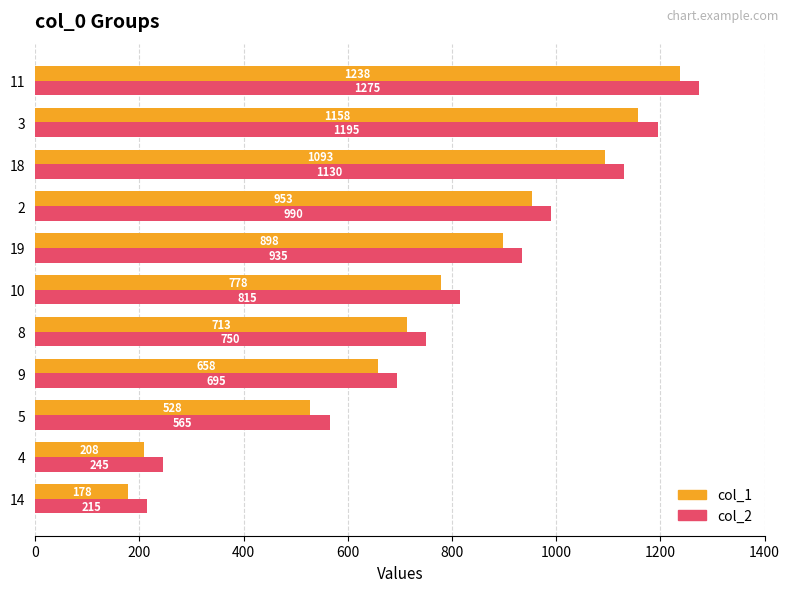

List the labels in order of col_2 value, smallest first.

14, 4, 5, 9, 8, 10, 19, 2, 18, 3, 11